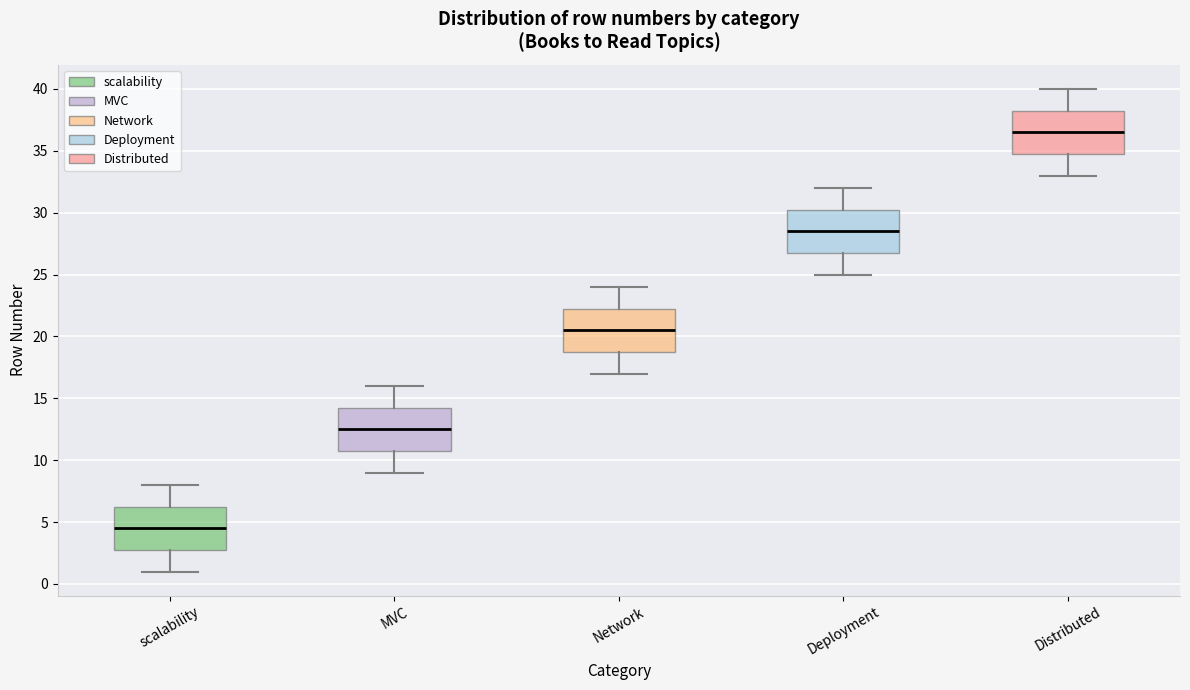

Reading left to right, transcribe this box plot: for each box, give where its median line is, the range the box spans, and where its two whiskers end, as read against the y-axis. The values are not printed on the chart, so give them approximately, as read against the axis.

scalability: median 4.5, box 3.0 to 6.5, whiskers 1.0 to 8.0
MVC: median 12.5, box 11.0 to 14.5, whiskers 9.0 to 16.0
Network: median 20.5, box 19.0 to 22.5, whiskers 17.0 to 24.0
Deployment: median 28.5, box 27.0 to 30.5, whiskers 25.0 to 32.0
Distributed: median 36.5, box 35.0 to 38.5, whiskers 33.0 to 40.0